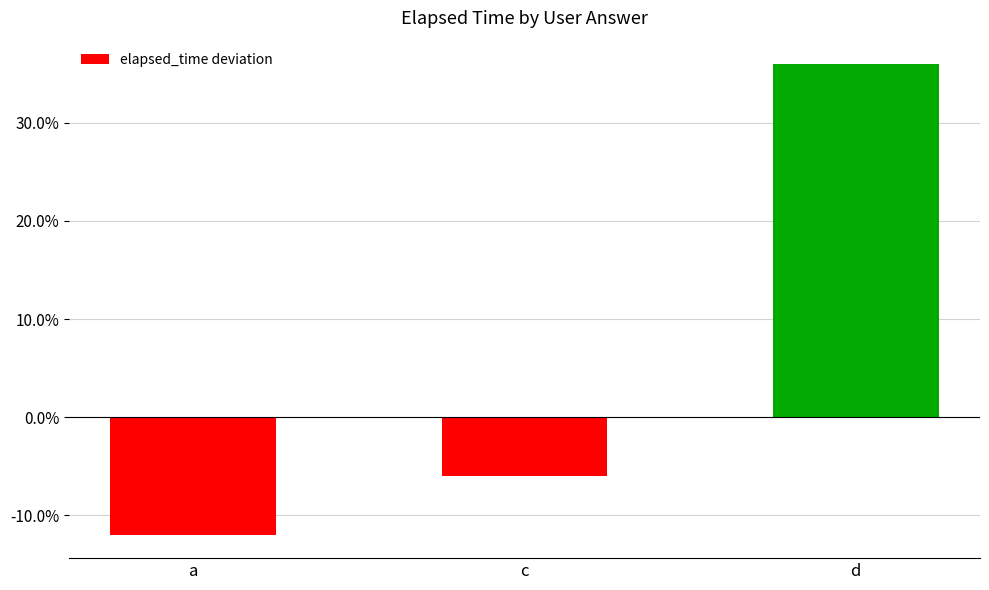

Which label corresponds to the smallest value in the chart?

a